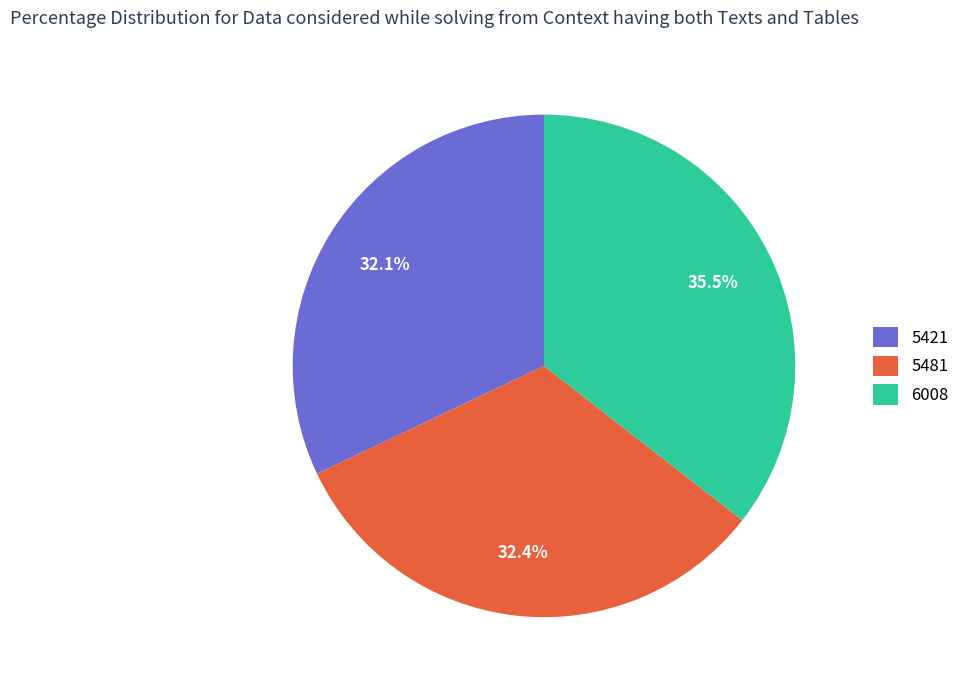

How much of the chart is everything except 5421?

67.9%